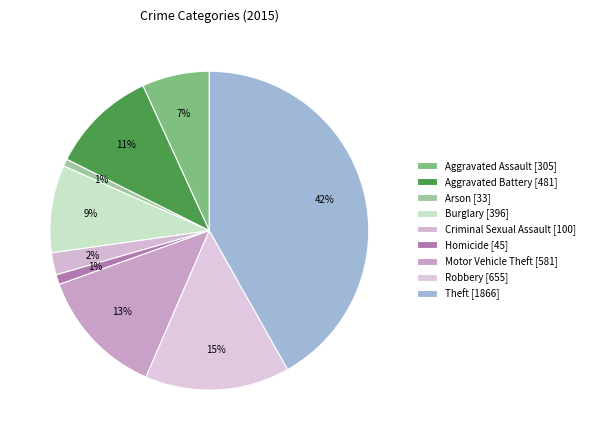

Is there any slice that represents more than half of the pie?

No